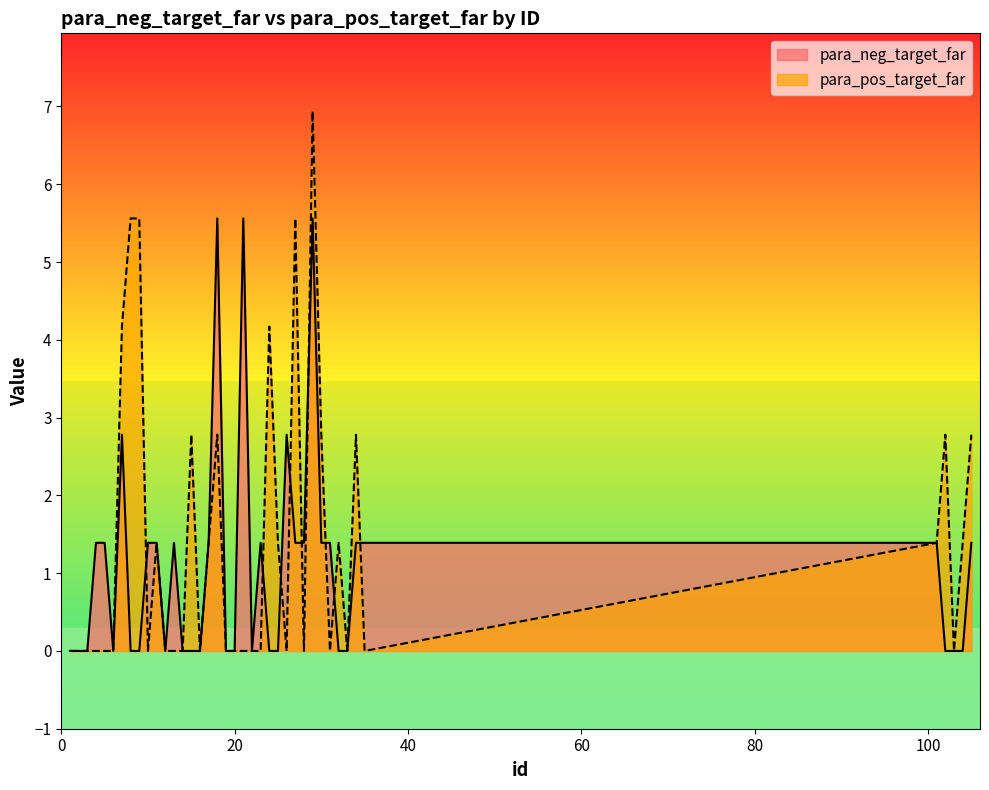

What is the difference between the second highest and minimum values in the para_pos_target_far series?

5.6